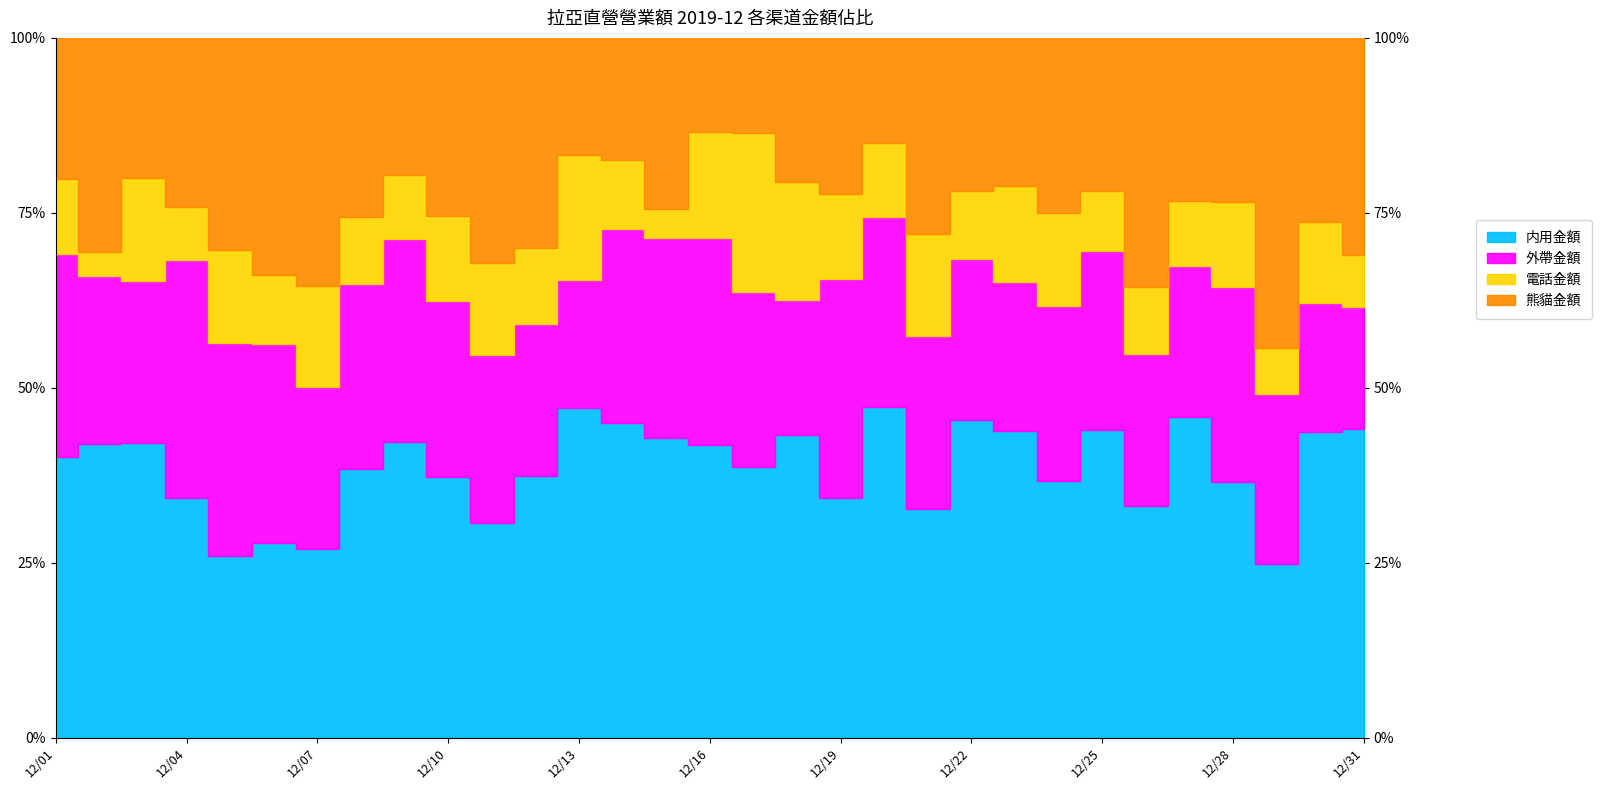

How many intersections are there between 熊貓金額 and 内用金額?

8